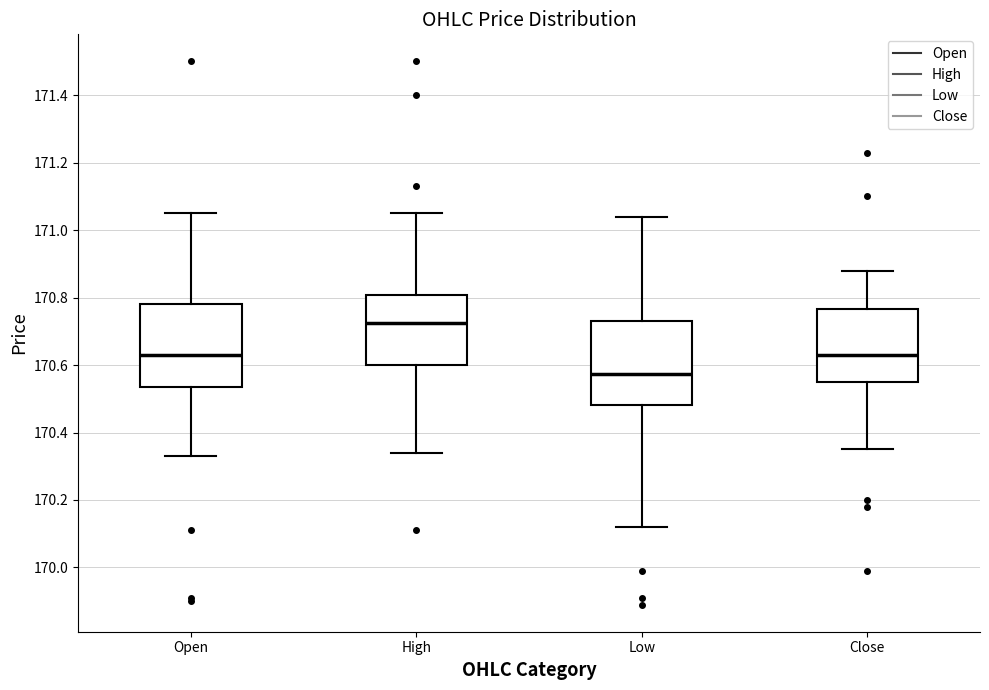

Which box has the highest median line?

High